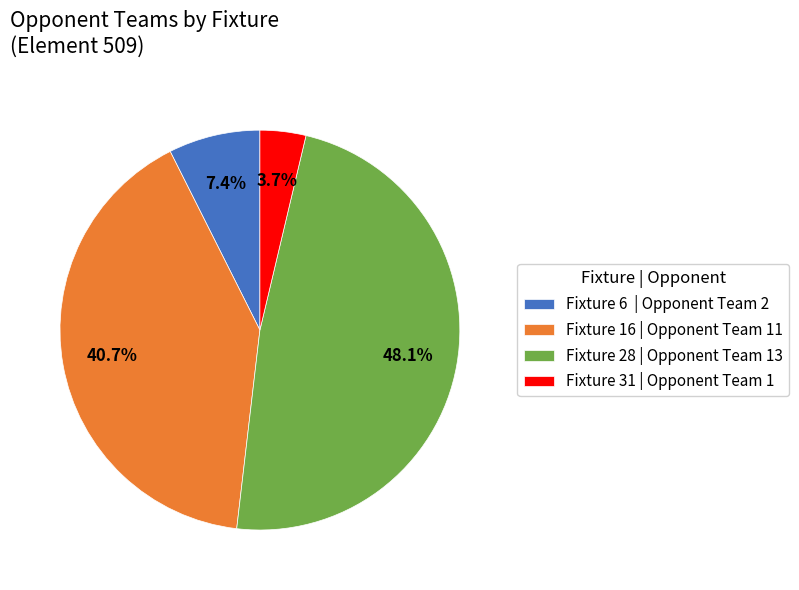

Rank the categories by value from lowest to highest.

Fixture 31 | Opponent Team 1, Fixture 6 | Opponent Team 2, Fixture 16 | Opponent Team 11, Fixture 28 | Opponent Team 13